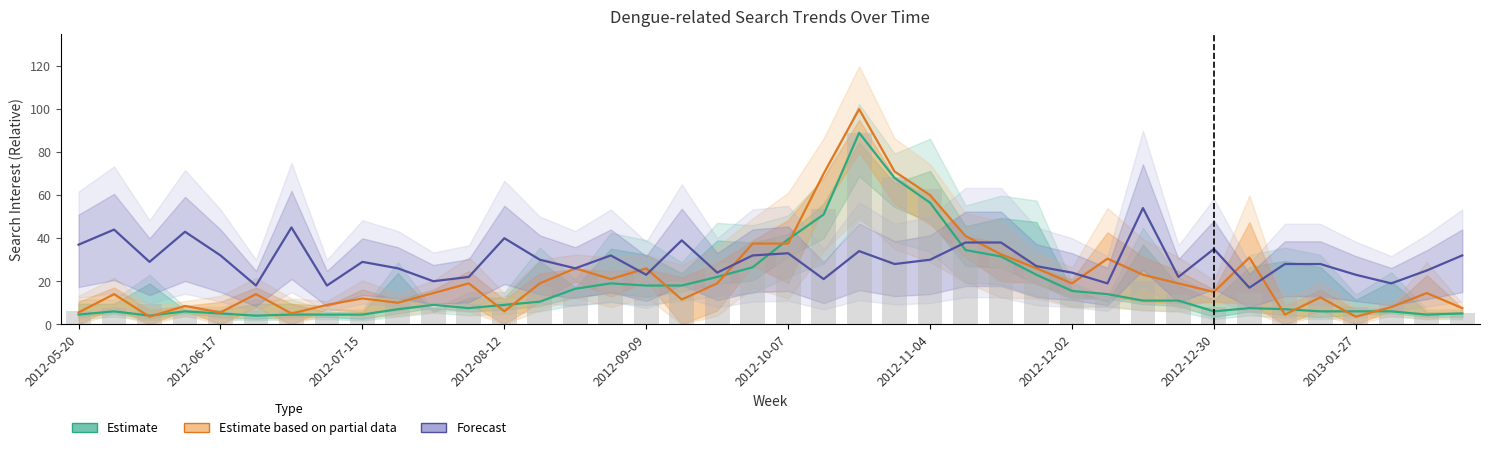

How many bars are there in each group?

3